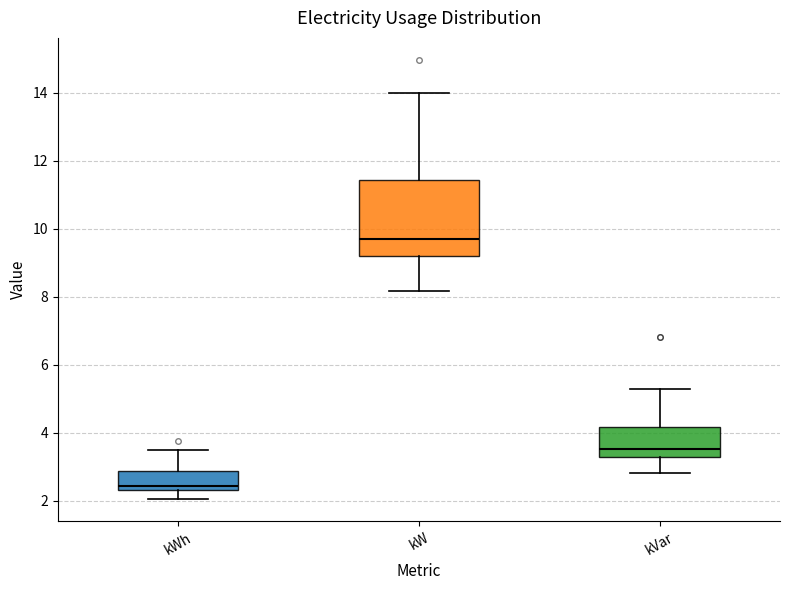

Comparing the boxes themselves (not the whiskers), which one is the tallest?

kW